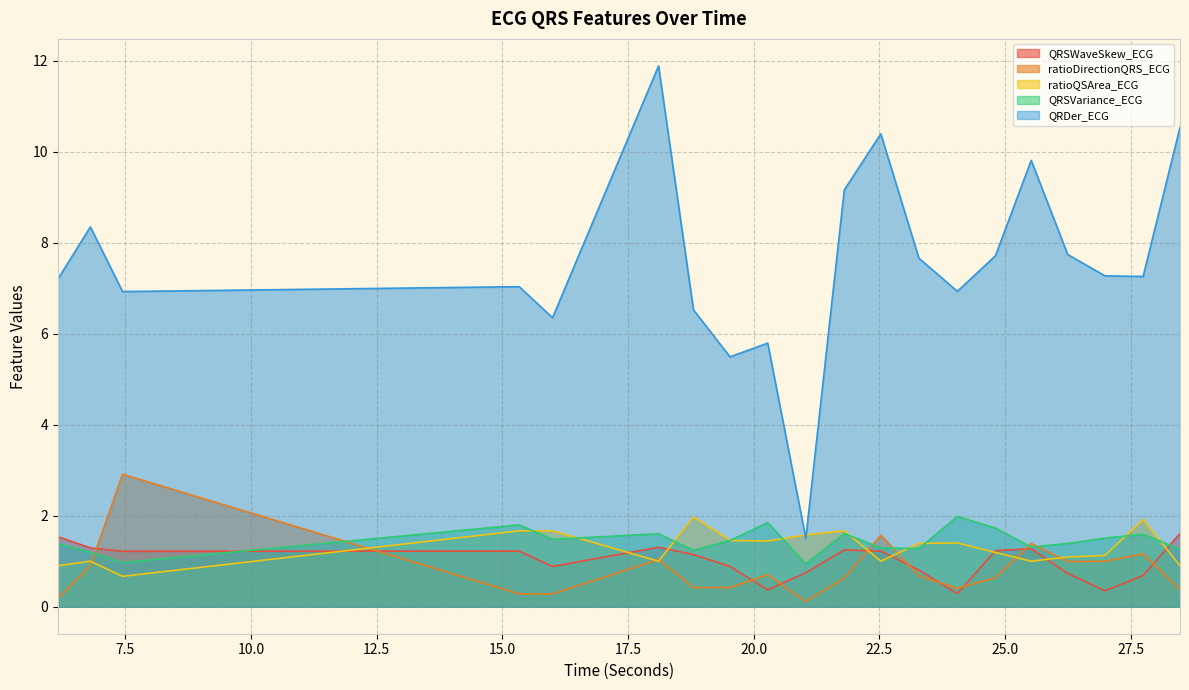

How many interior local valleys does the QRSWaveSkew_ECG series have?

5